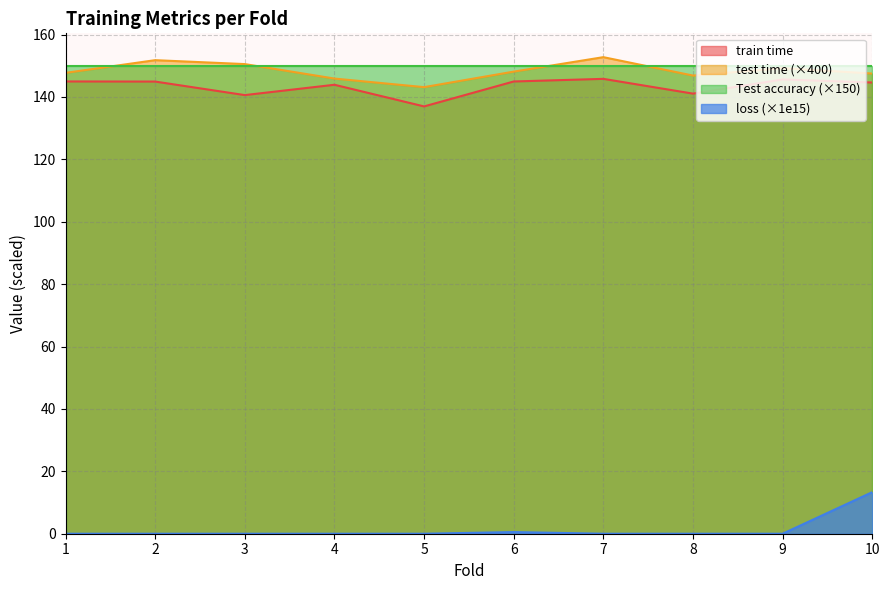

List the labels in order of test time value, smallest first.

5, 4, 8, 10, 1, 6, 9, 3, 2, 7